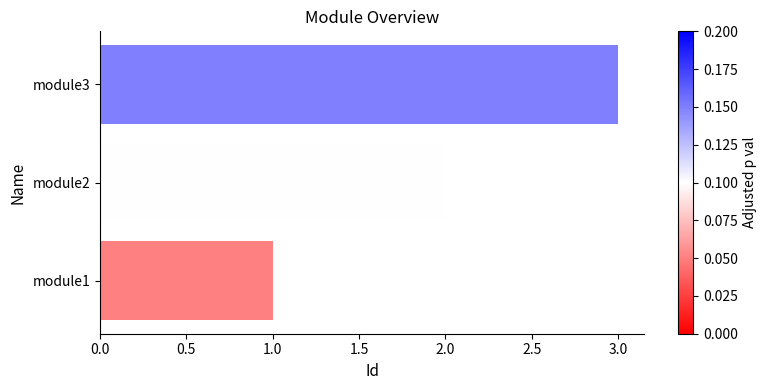

How many bars are there in total?

3